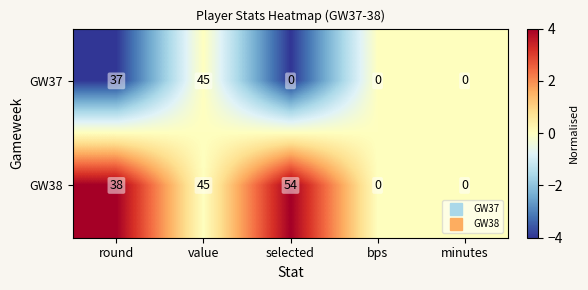

What is the average value of the GW38 series?

27